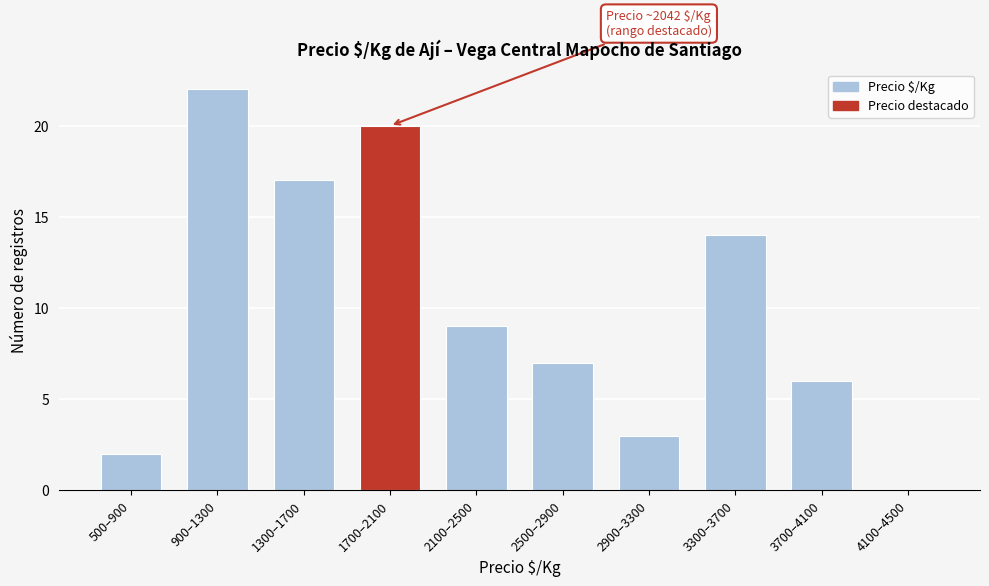

Reading left to right, extract all data points from this chart.

500–900=2	900–1300=22	1300–1700=17	1700–2100=20	2100–2500=9	2500–2900=7	2900–3300=3	3300–3700=14	3700–4100=6	4100–4500=0